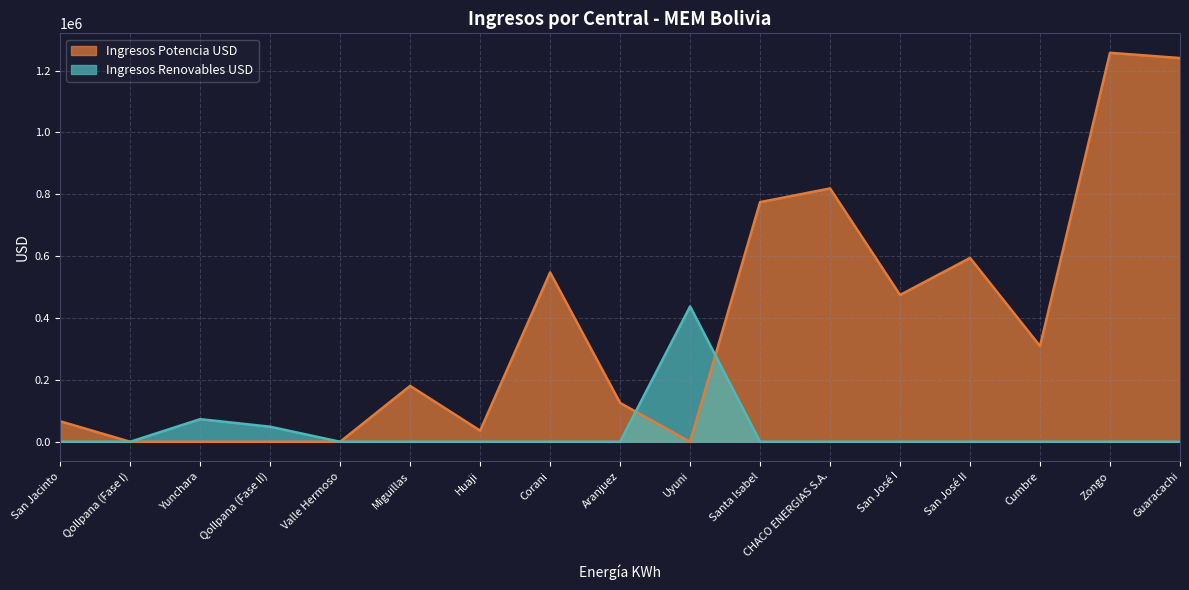

What is the sum of the Ingresos Renovables USD values at Qollpana (Fase II) and Santa Isabel?

48664.7